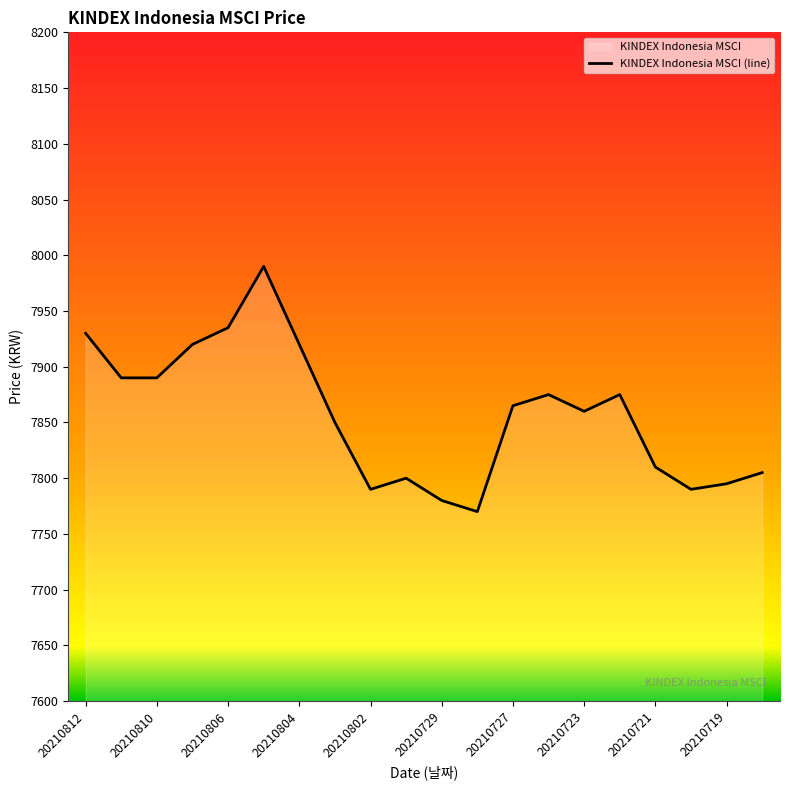

The value at 20210723 is 5210. True or false?

False